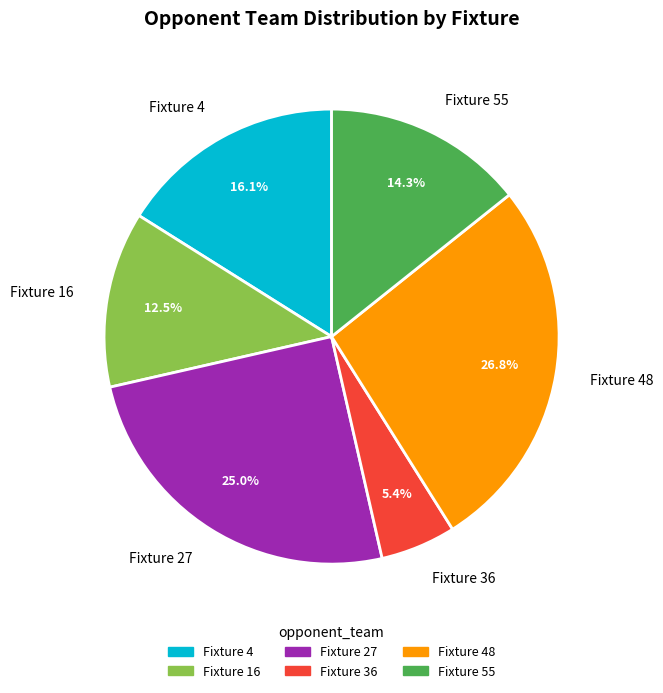

Which category has the smallest portion of the pie?

Fixture 36